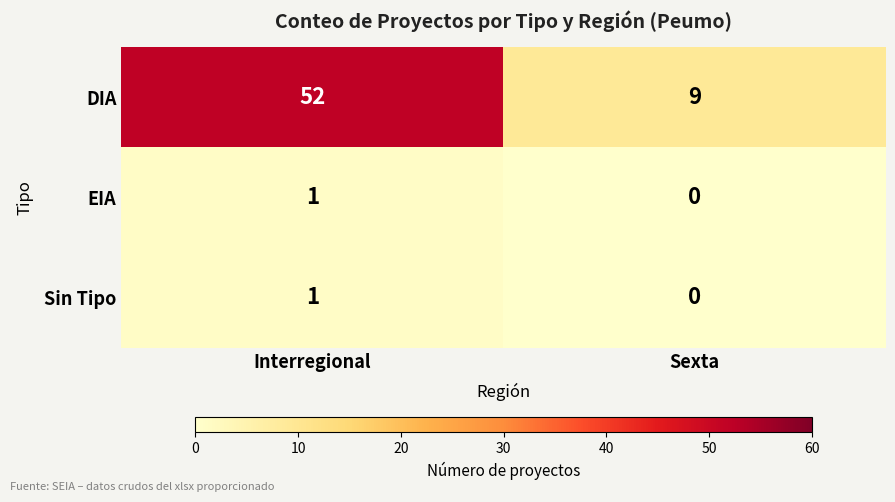

List the labels in order of EIA value, smallest first.

Sexta, Interregional